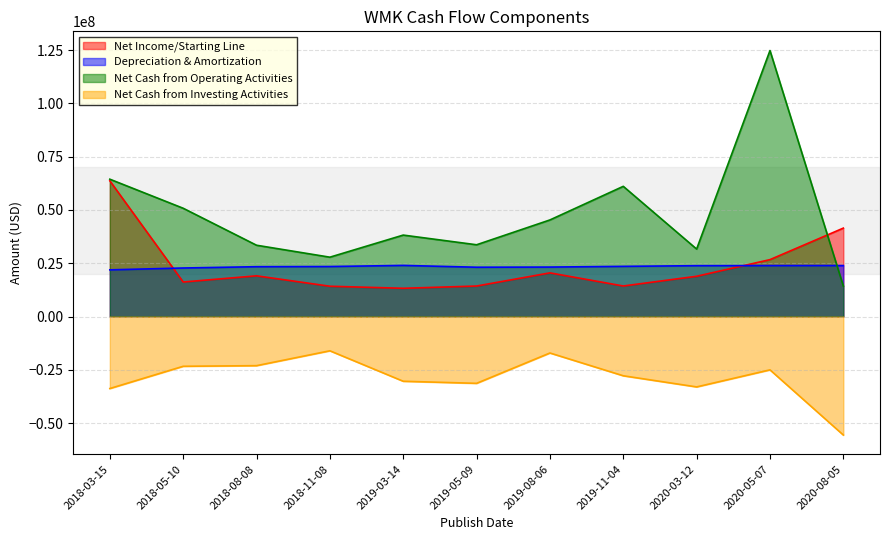

What is the label of the 7th point from the left?

2019-08-06